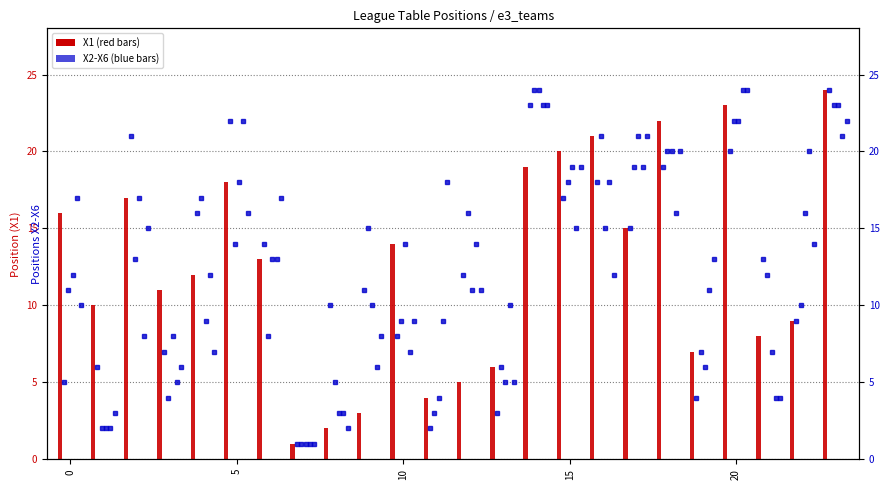

How many data points in X6 are less than 13?

12